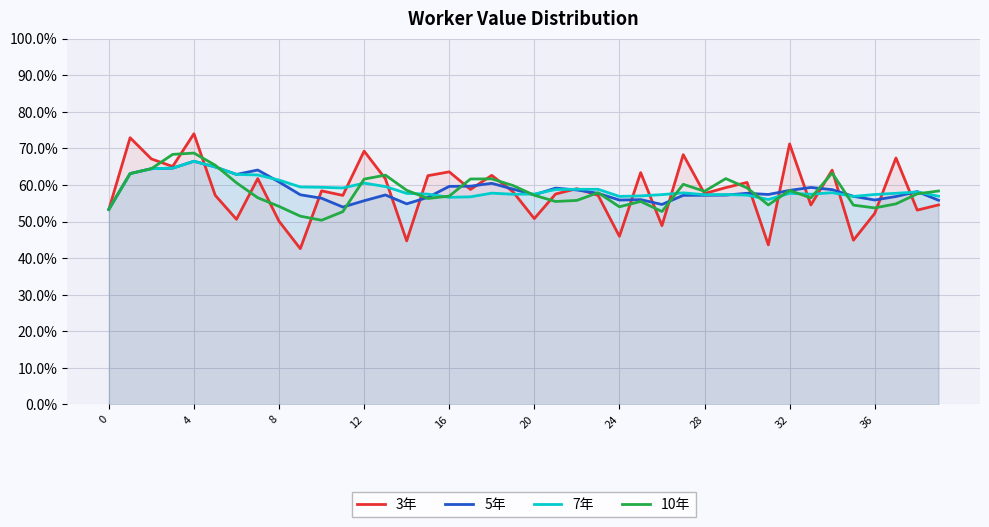

Does the chart display data point markers on the line(s)?

No